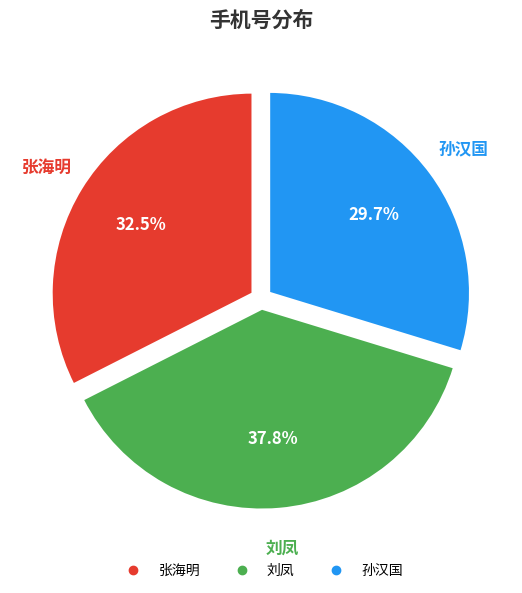

To the nearest percent, what is the difference between the 张海明 and 孙汉国 slice percentages?

3%